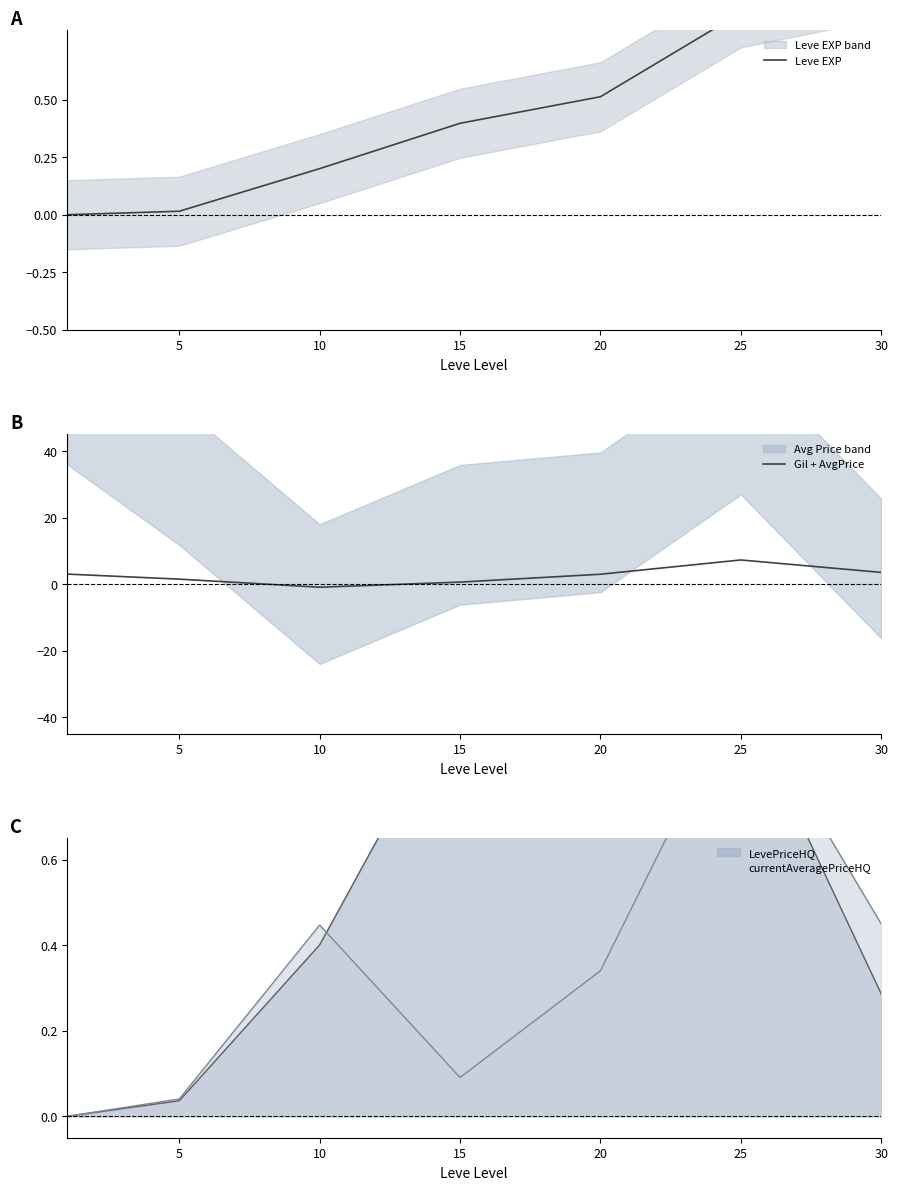

Which has a higher value, 20 or 10?

20